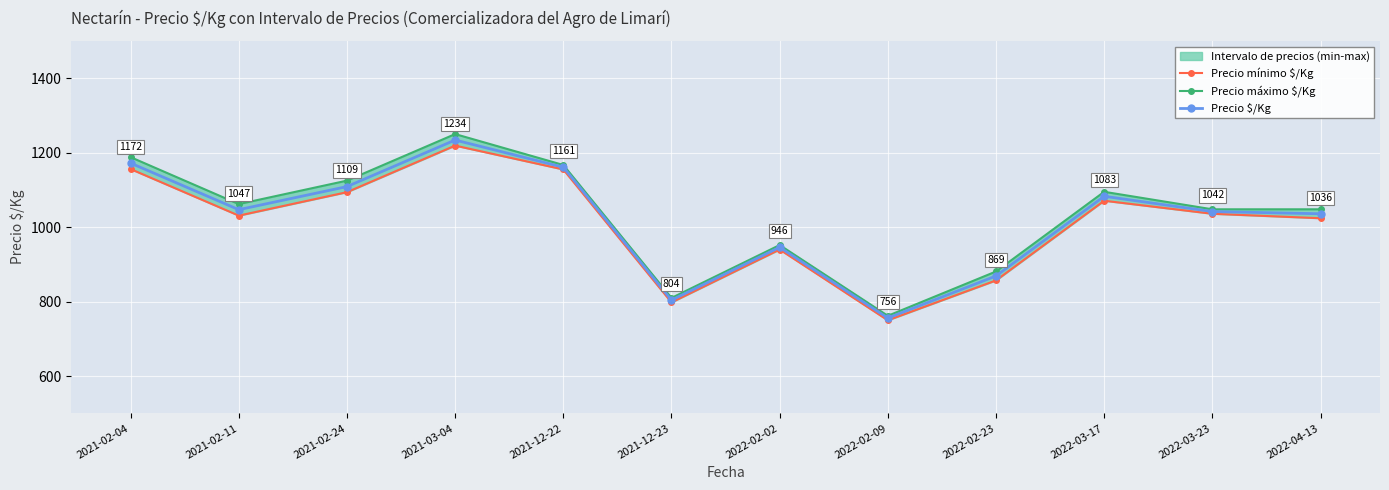

What is the approximate value of Precio máximo $/Kg at 2021-03-04, to the nearest 50?

1250